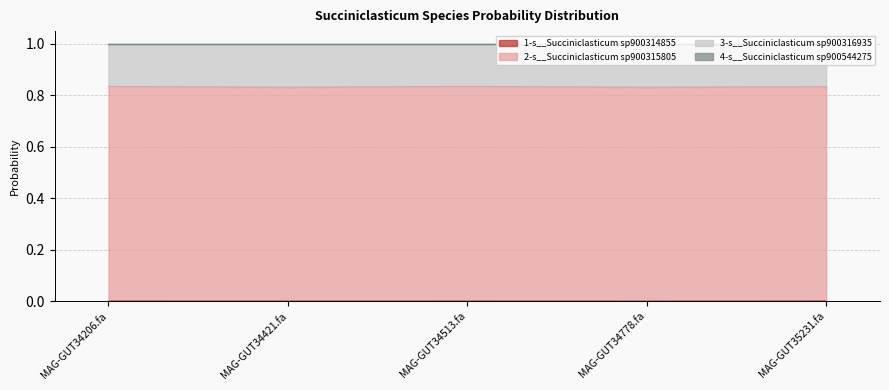

At how many categories does at least one series exceed 0?

5